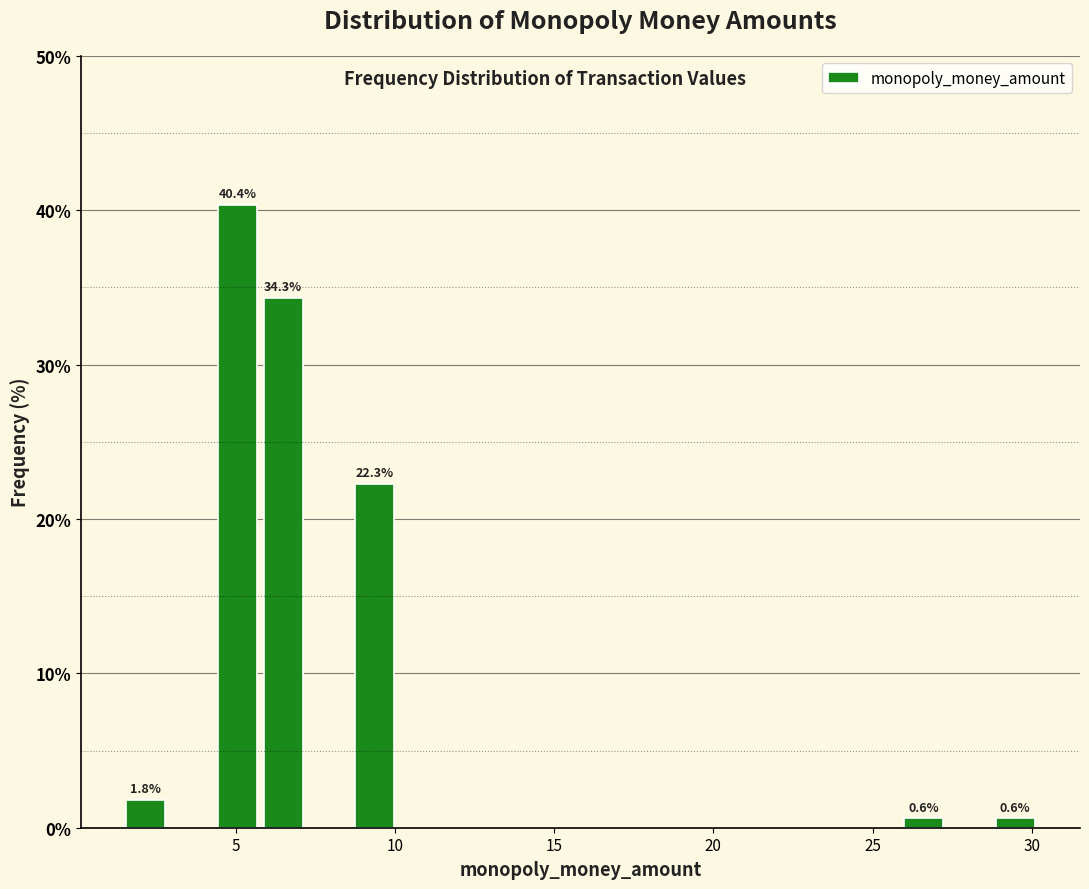

Read against the x-axis, roughly where is the centre of the tallest bar?

5.0